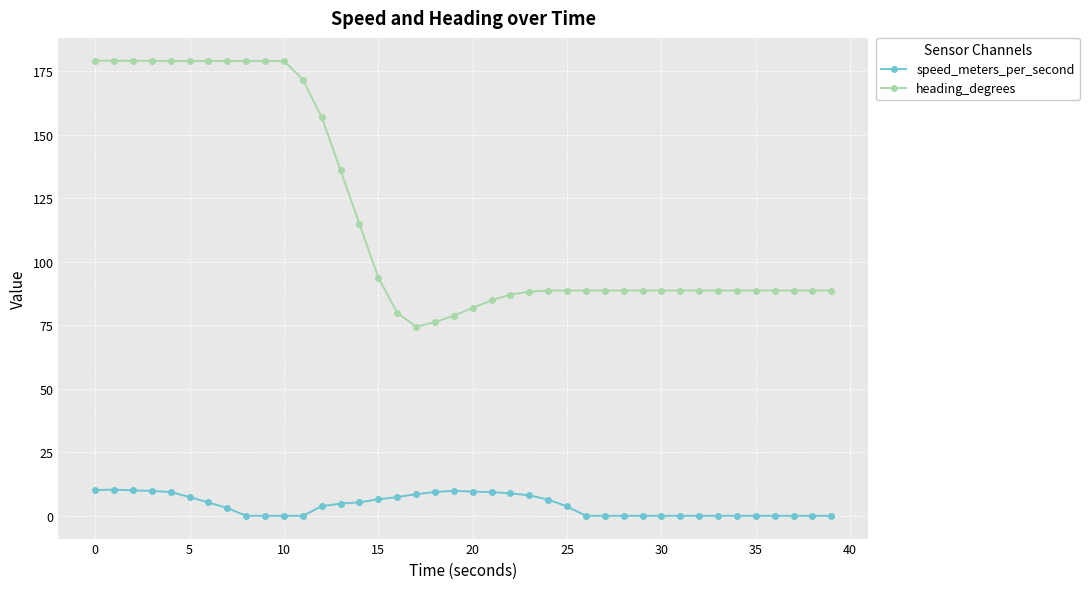

At how many categories does at least one series exceed 21?

40